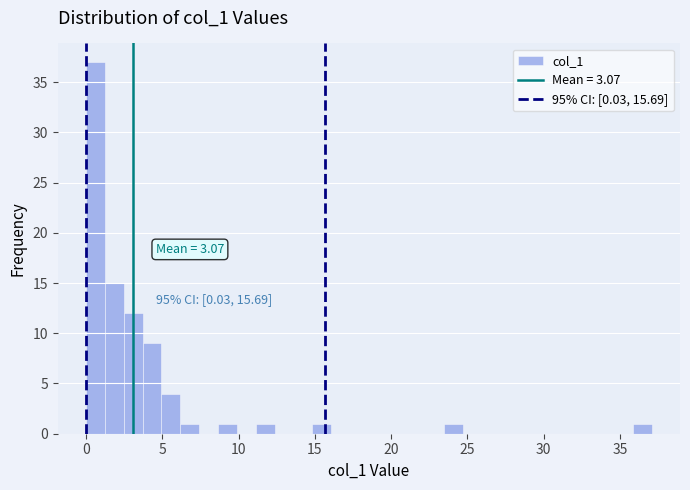

Read against the x-axis, roughly where is the centre of the tallest bar?

0.5